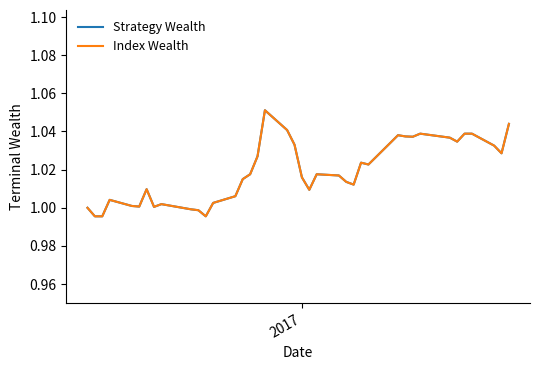

What is the sum of all Index Wealth values?

40.8